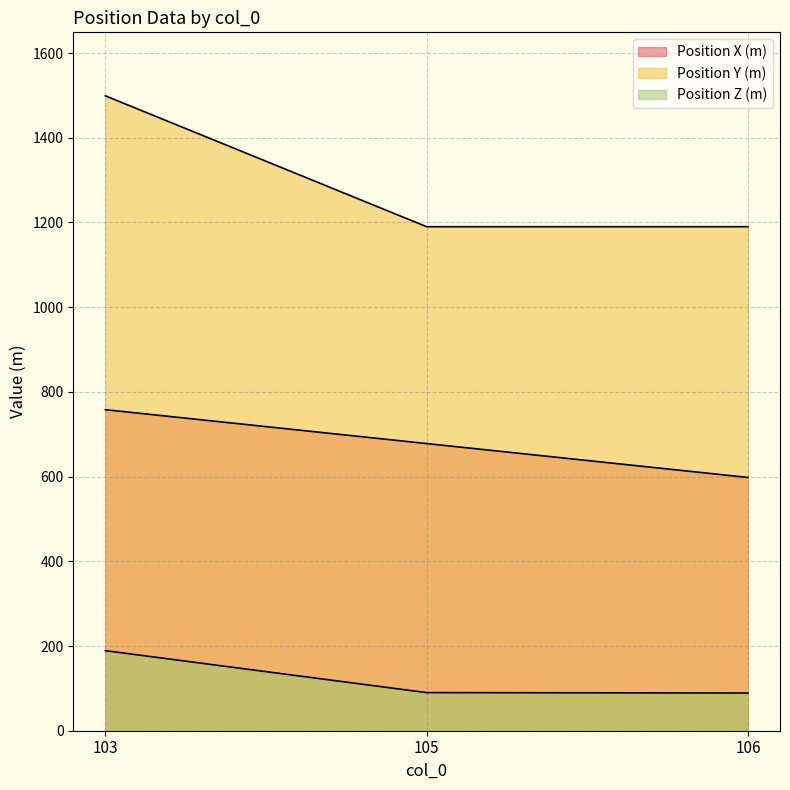

What are all the series names shown in the legend?

Position X (m), Position Y (m), Position Z (m)